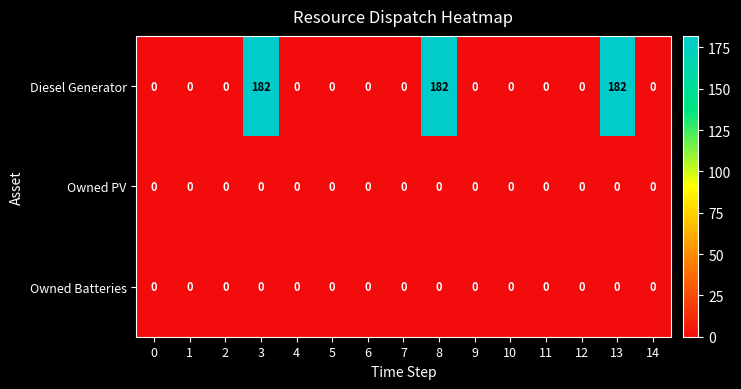

What is the total value across all series at 3?

182